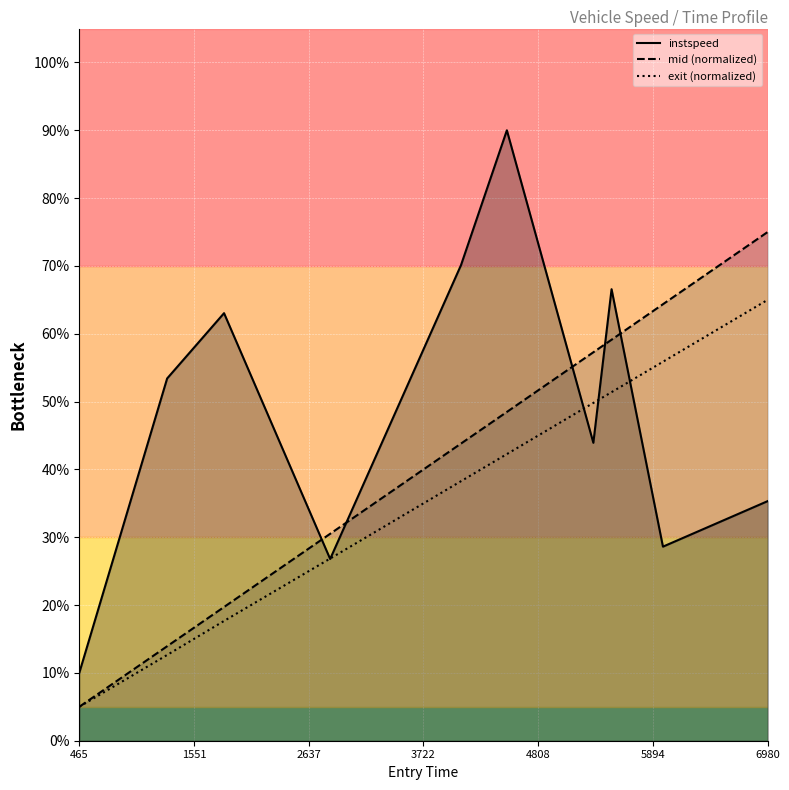

After their last crossing, which series has the higher values: instspeed or mid (normalized)?

mid (normalized)